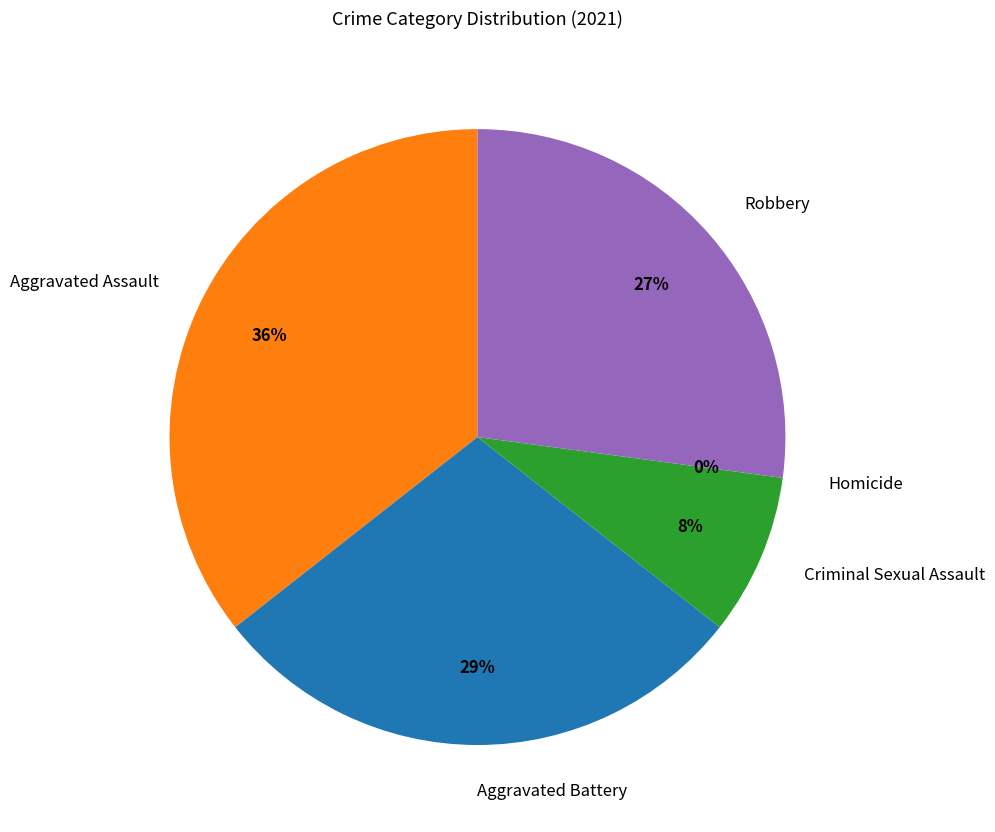

Does Homicide represent more than half of the total?

No